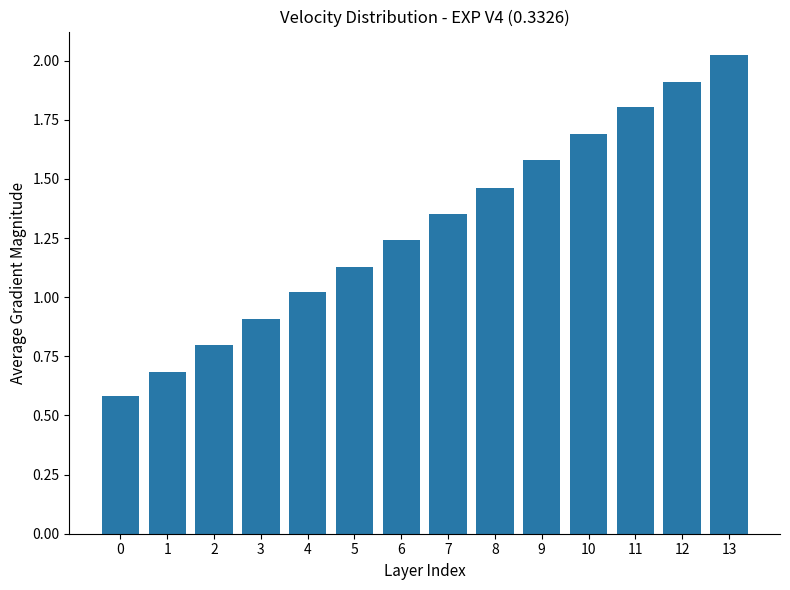

What is the sum of all values?

18.2